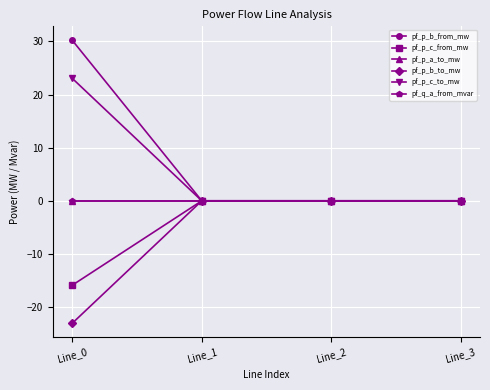

Is this an area chart (filled region under the line)?

No